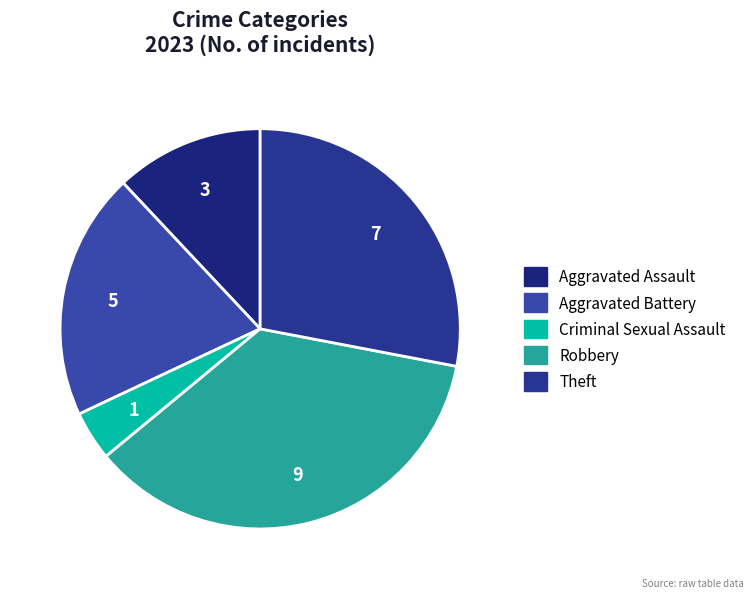

How much of the chart is everything except Criminal Sexual Assault?

96.0%